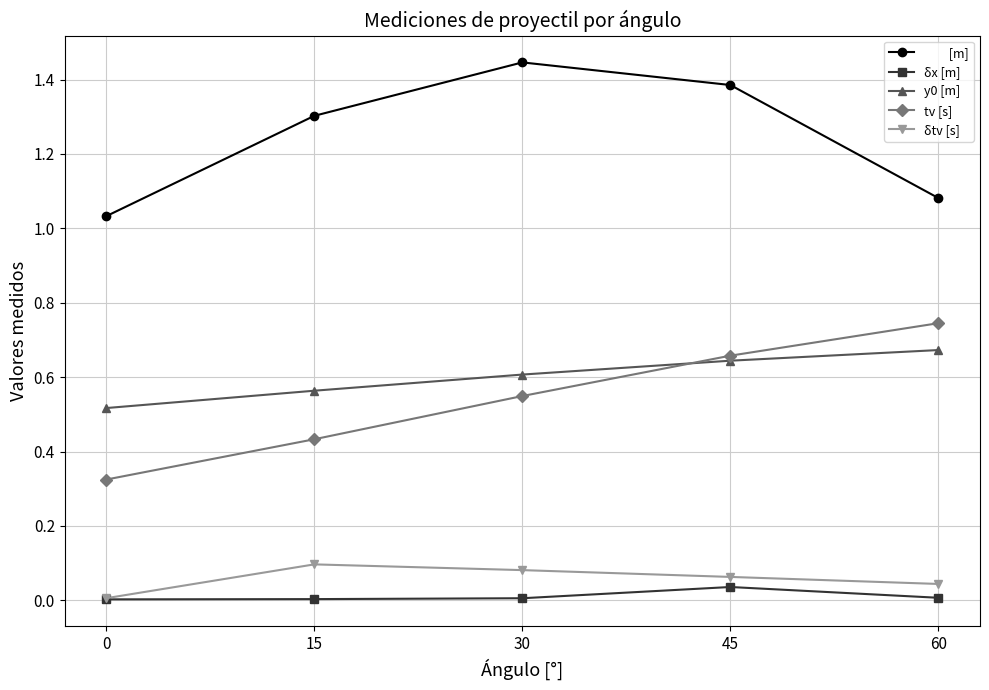

How many data points does each series have?

5